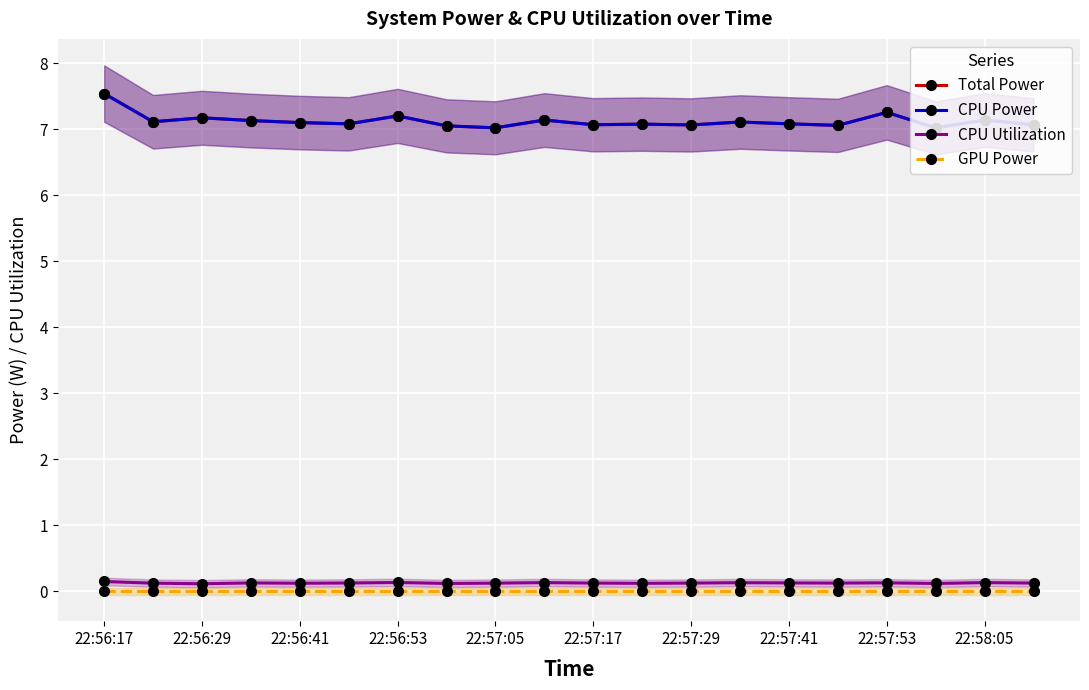

How many lines are shown in the chart?

4